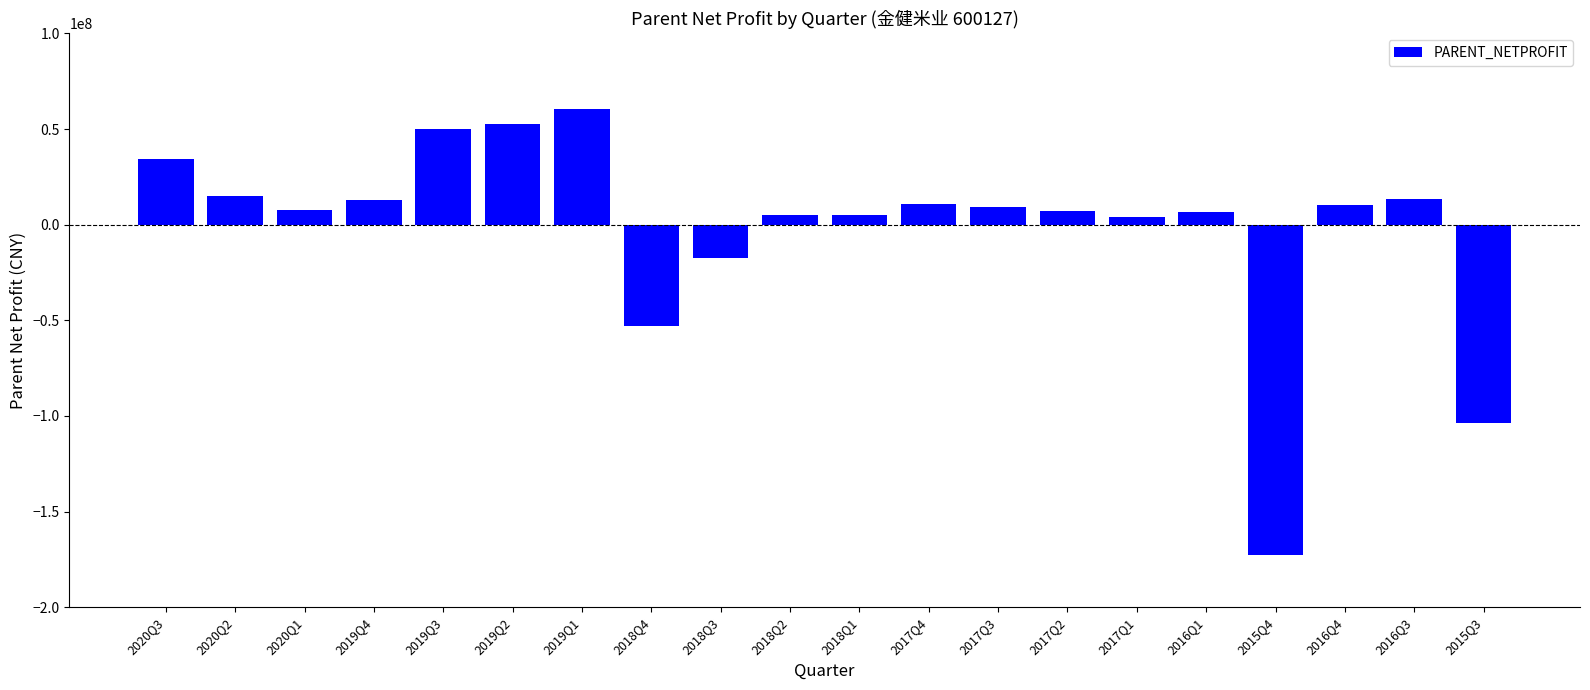

Count the number of values greater than 9046899.

10